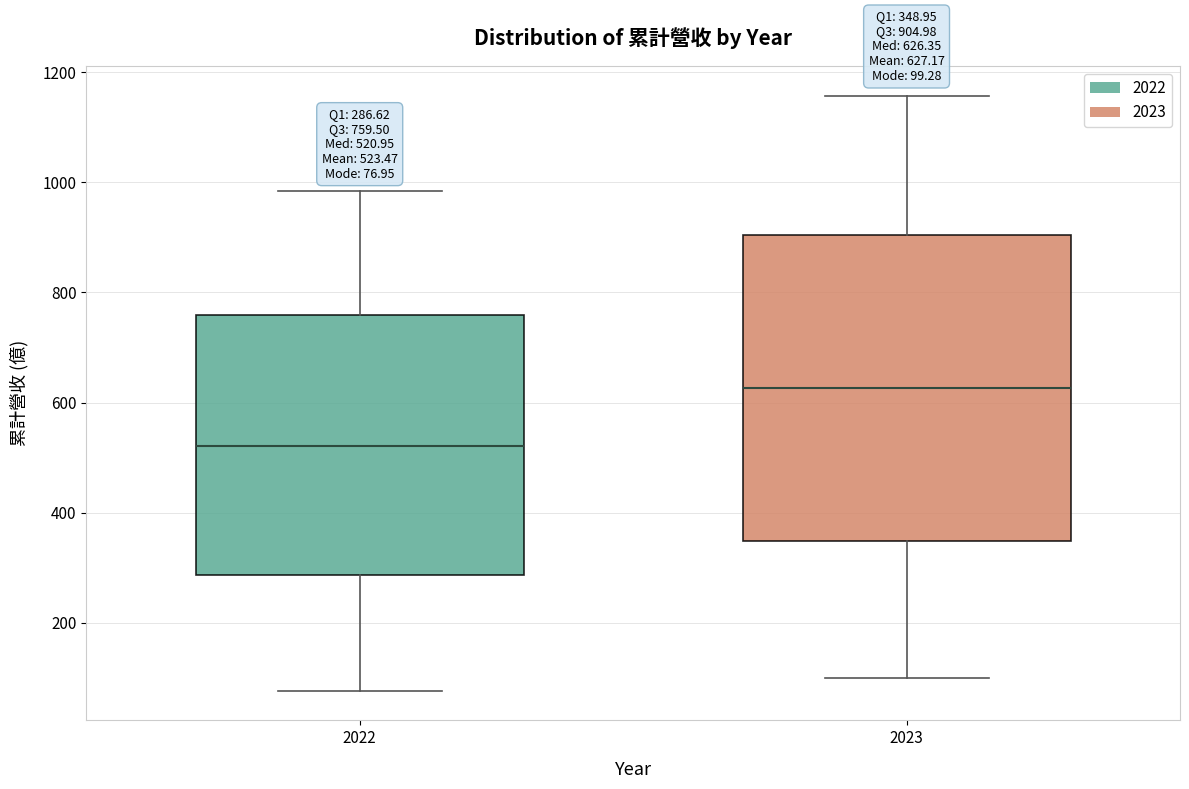

Which box has the lowest median line?

2022